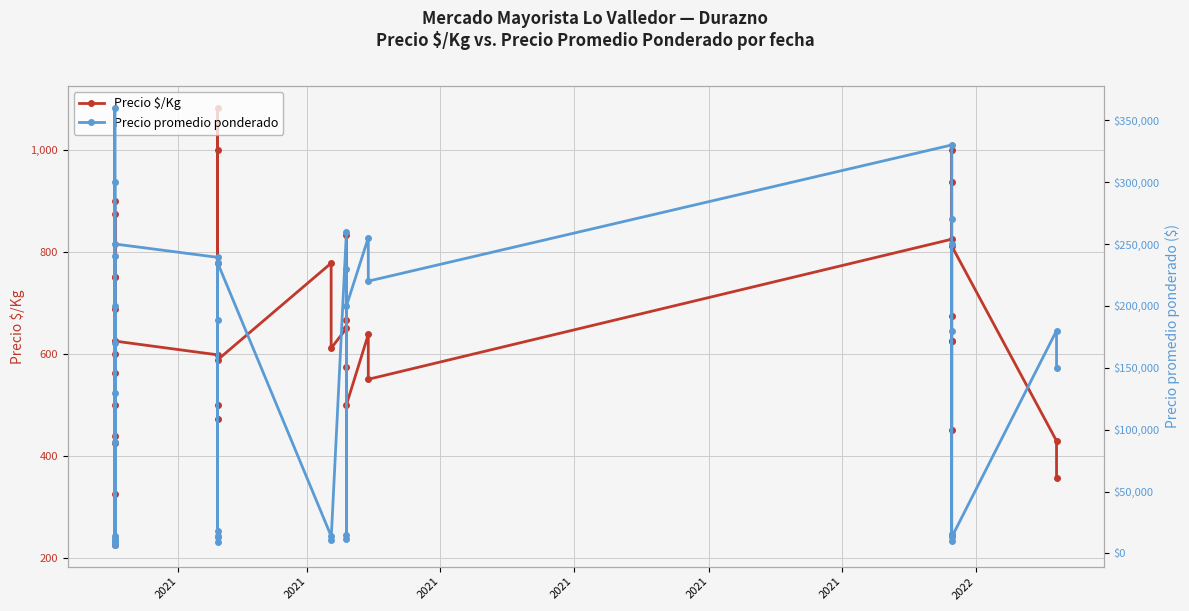

How many lines are shown in the chart?

2